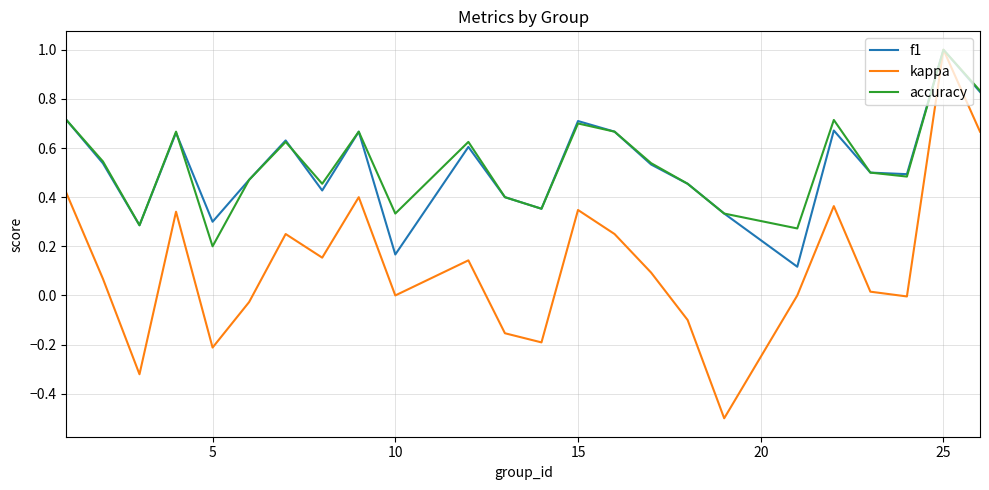

What is the smallest value displayed?

-0.5